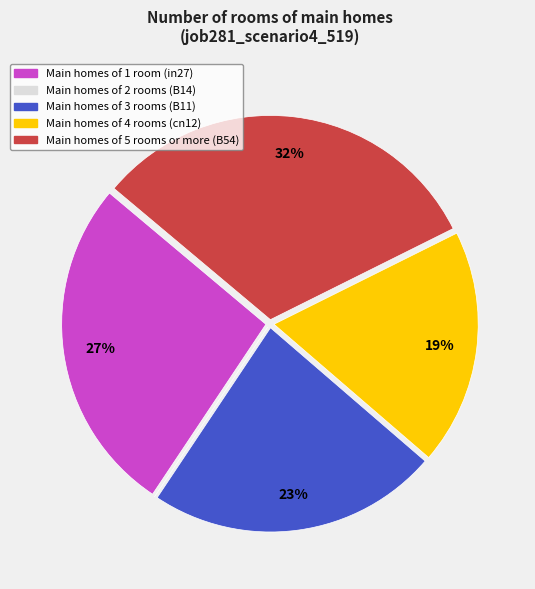

Is there any slice that represents more than half of the pie?

No